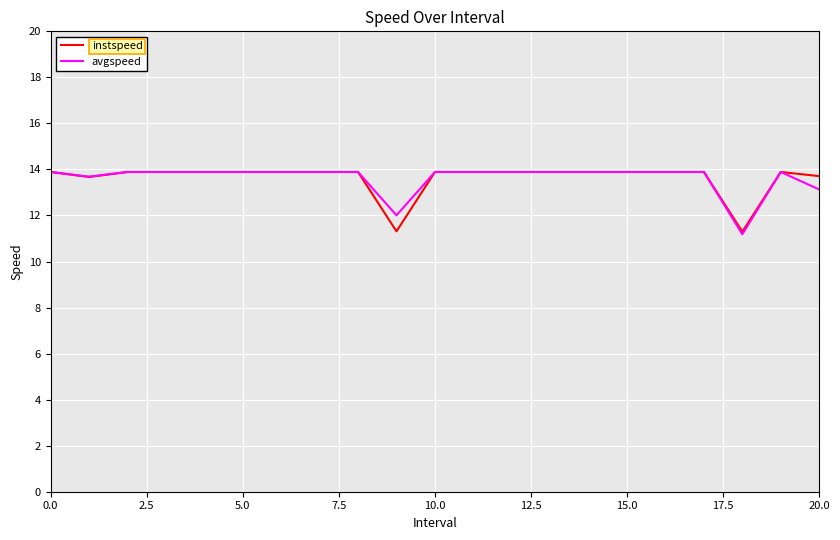

What is the minimum value for avgspeed?

11.2